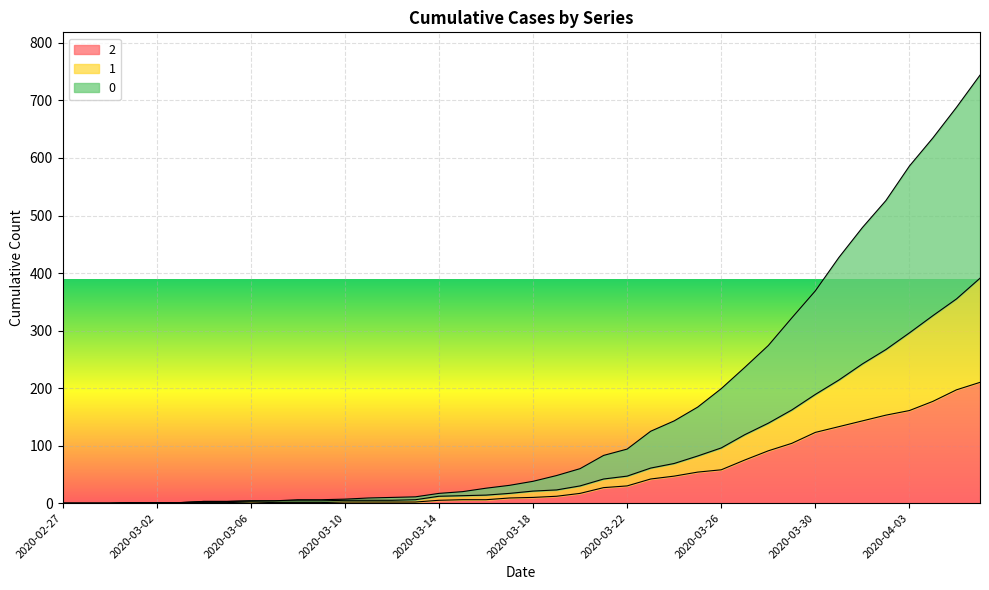

Reading left to right, transcribe all the data shown in this chart.

0: 0	0	0	1	1	1	3	3	4	4	6	6	7	9	10	11	17	20	26	31	38	48	60	83	94	125	143	167	199	236	274	322	369	427	479	526	586	635	688	744
1: 0	0	0	1	1	1	3	3	4	4	4	4	5	5	5	6	12	13	14	17	21	23	30	42	47	61	69	82	96	119	139	162	189	214	242	267	296	326	355	391
2: 0	0	0	1	1	1	1	1	2	1	1	1	2	2	2	2	5	6	6	9	10	12	17	27	30	42	47	54	58	75	91	104	123	133	143	153	161	177	197	210